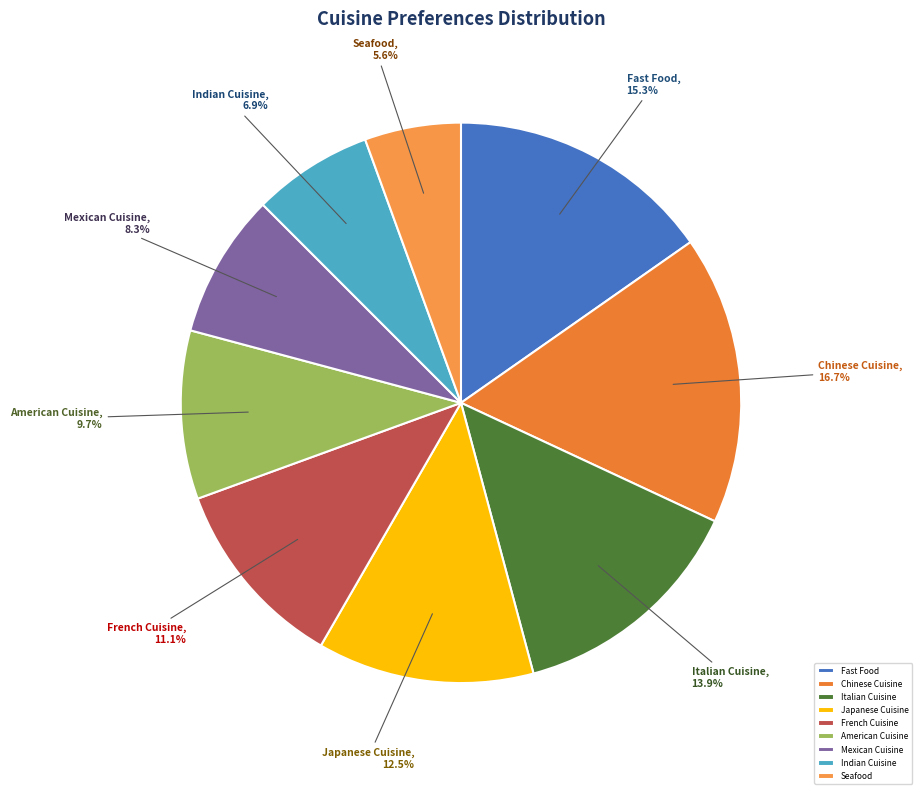

True or false: Seafood accounts for 1% of the total.

False